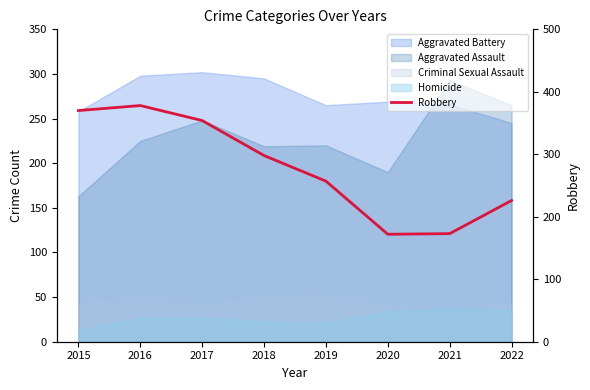

How many values exceed 298?

3